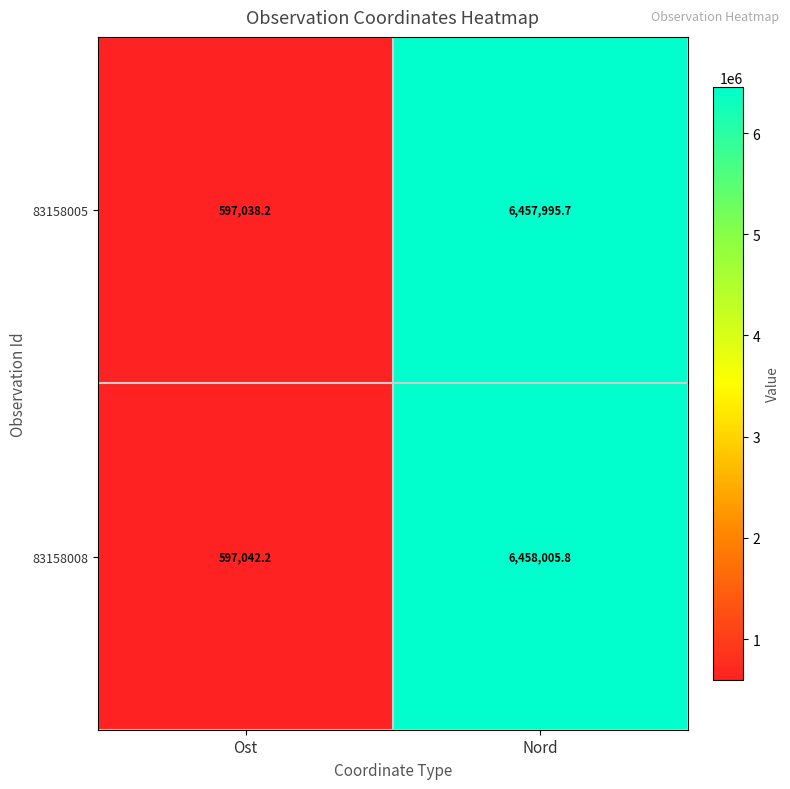

Where is 83158008 nearest to the value 3527524?

Ost